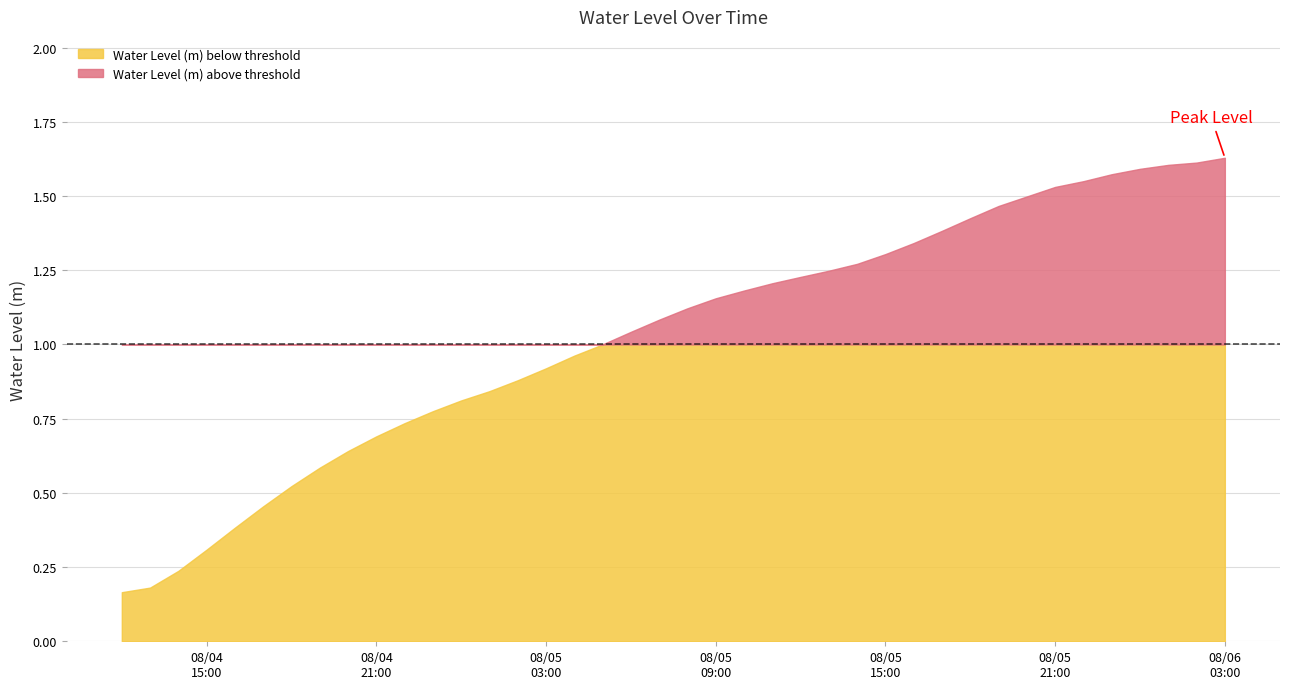

What is the smallest value displayed?

0.2